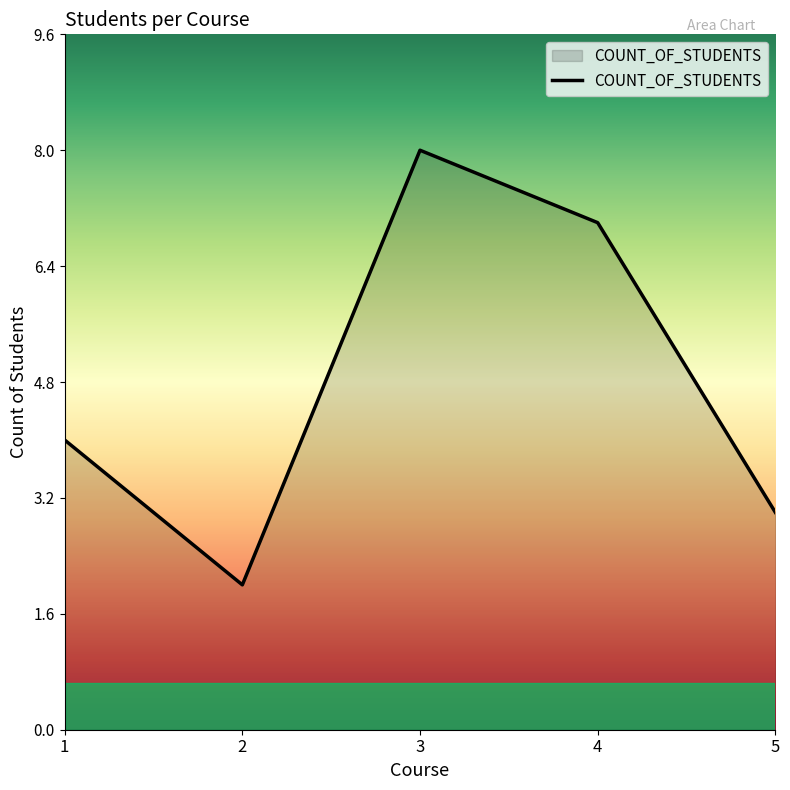

How many lines are shown in the chart?

1